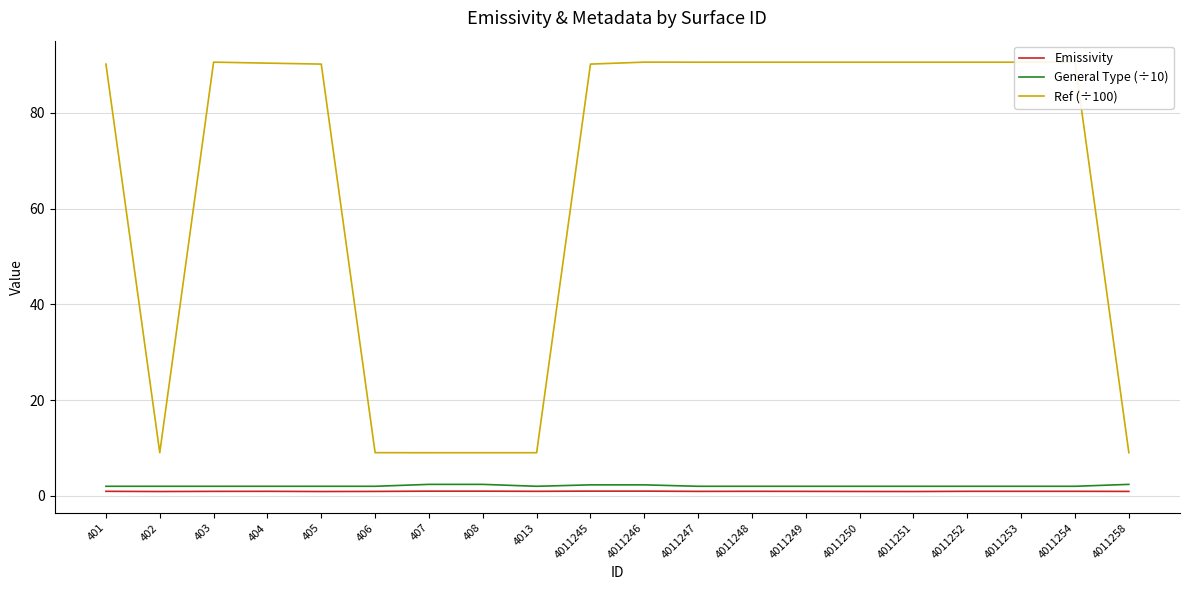

The Emissivity series shows 0.9 at 402. True or false?

True